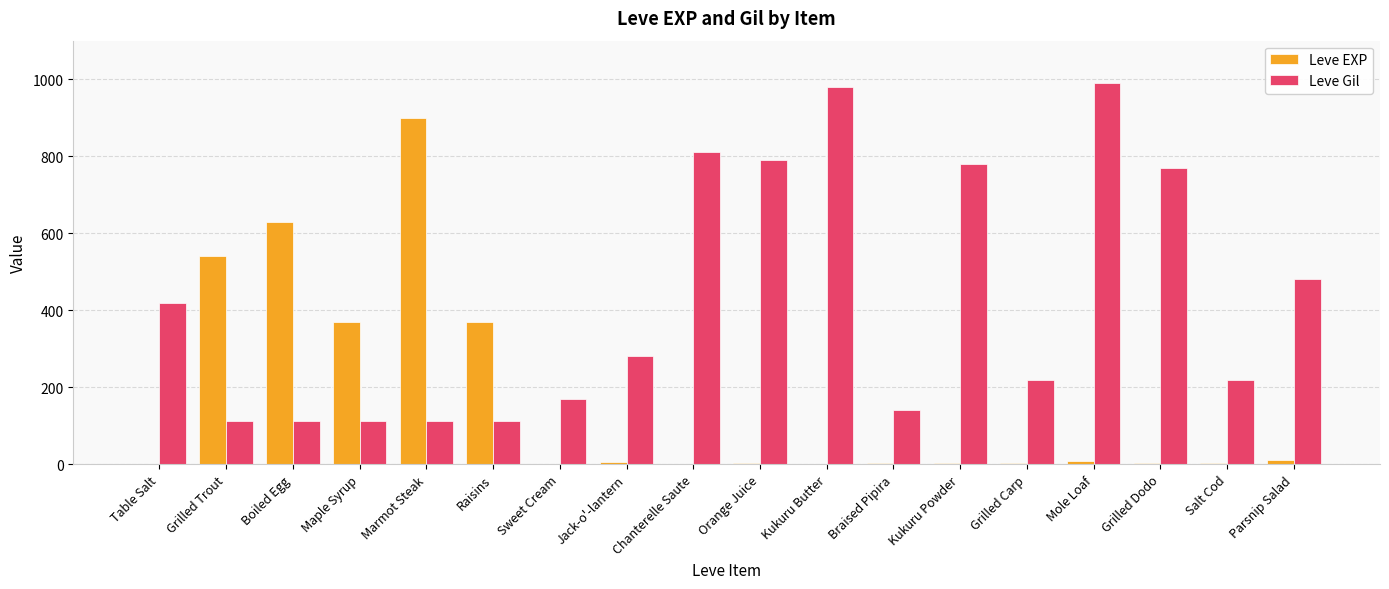

How many categories are shown in the chart?

18